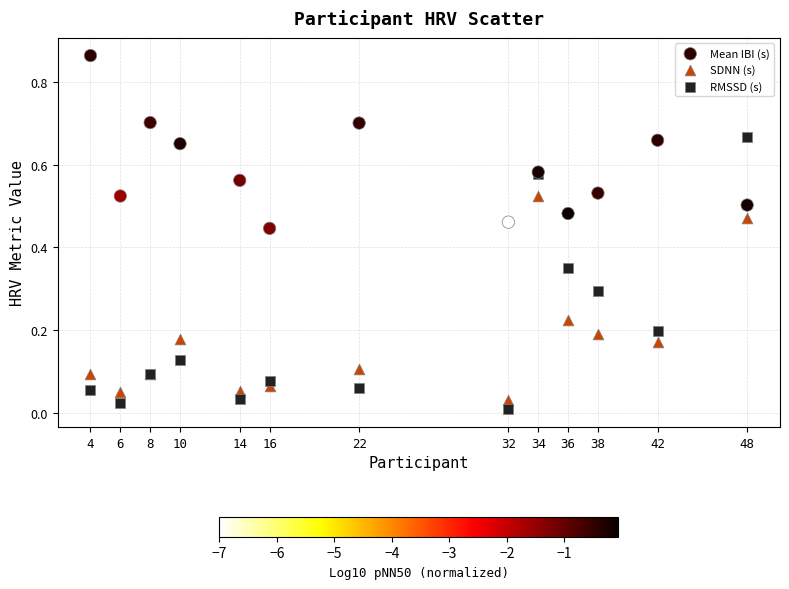

Which series reaches the maximum Y coordinate?

Mean IBI (s)